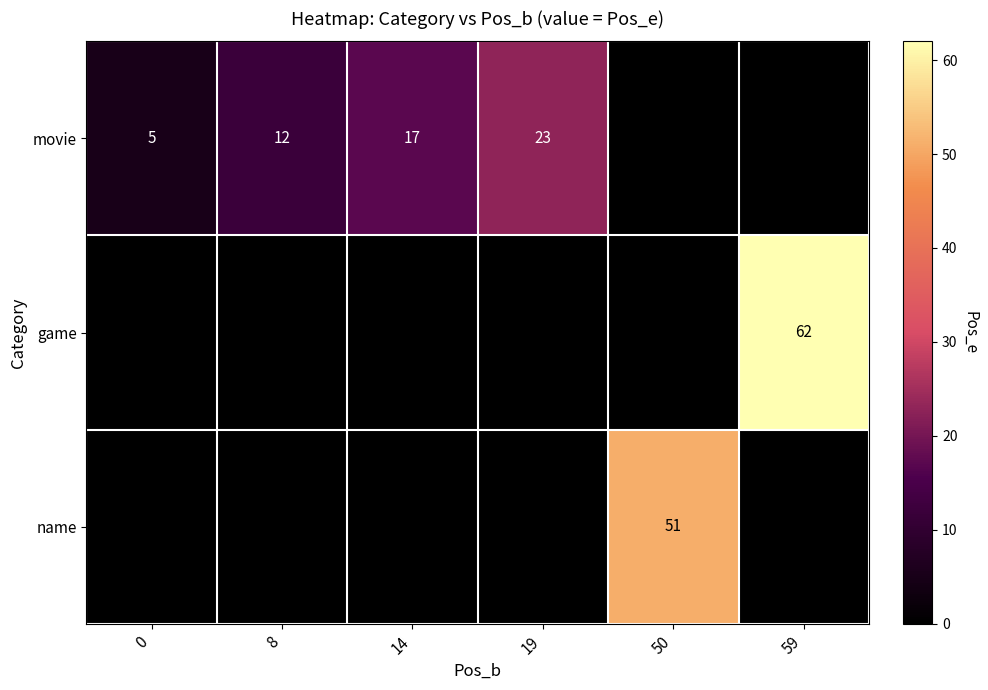

At which category does the chart reach its peak across all series?

59